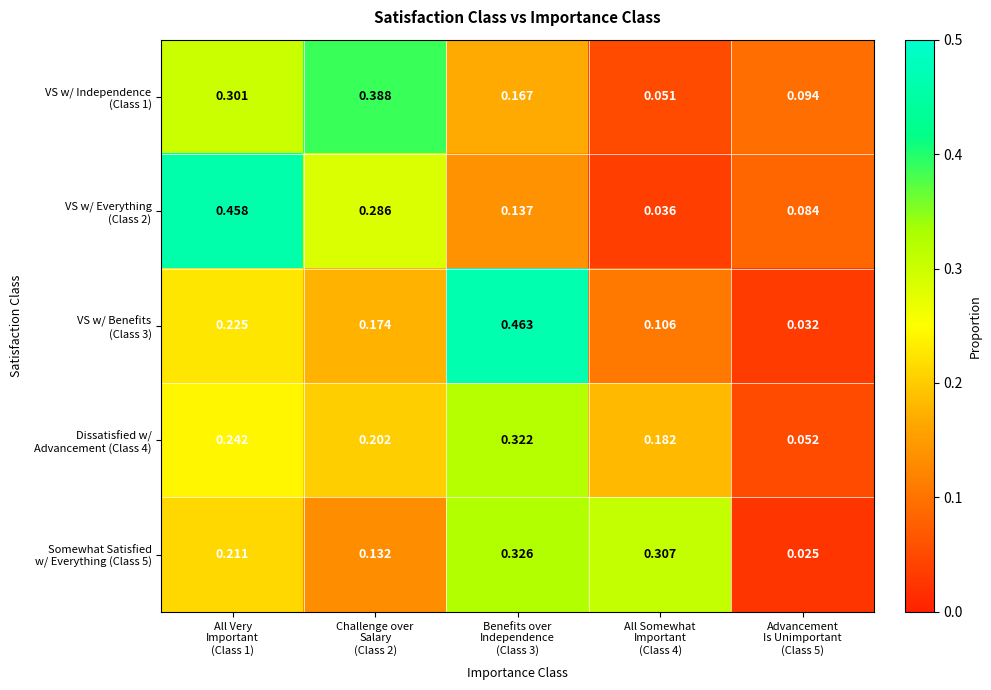

Which label corresponds to the smallest value in the chart?

Advancement
Is Unimportant
(Class 5)